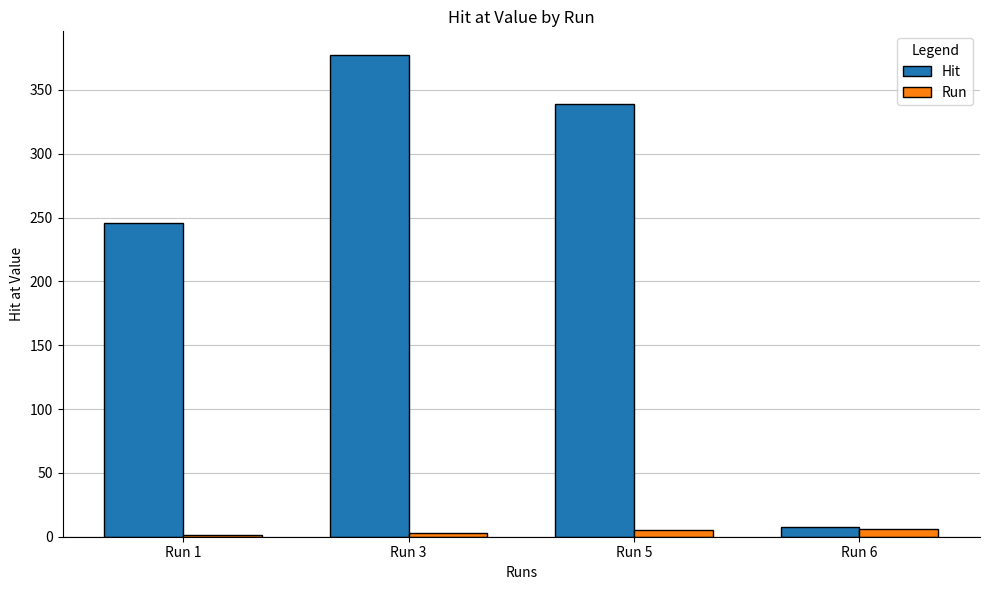

At which category is the sum across all series the highest?

Run 3